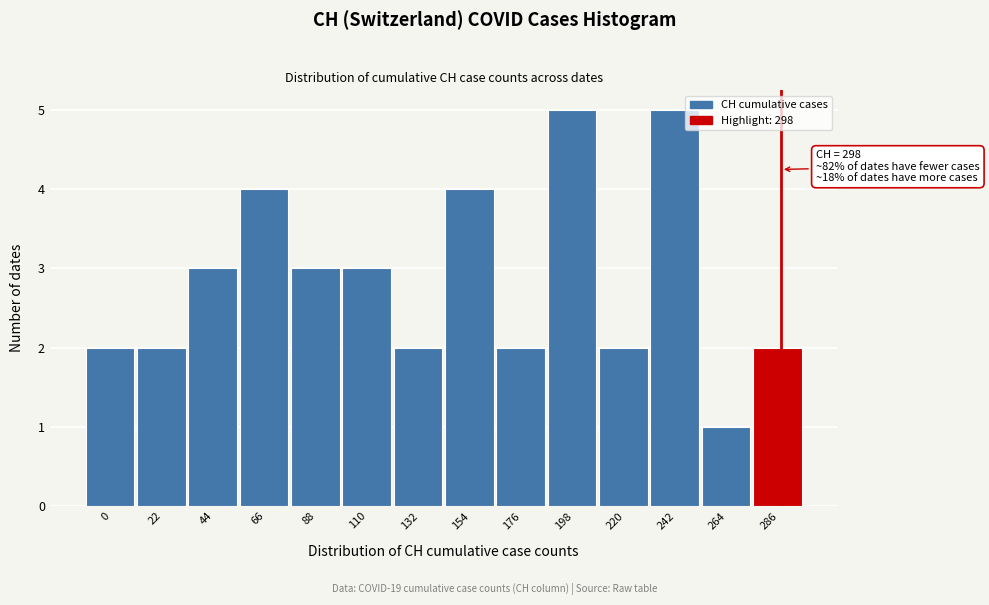

Reading right to left, what are all the values shown in this chart?

286=2	264=1	242=5	220=2	198=5	176=2	154=4	132=2	110=3	88=3	66=4	44=3	22=2	0=2